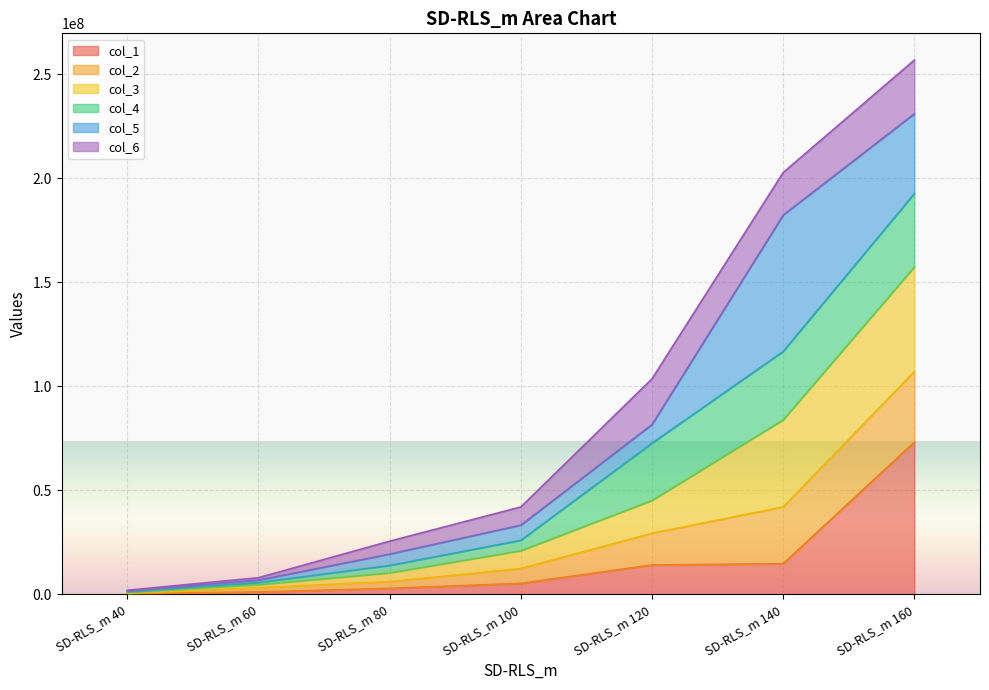

What is the sum of the col_1 values at SD-RLS_m 160 and SD-RLS_m 120?

87109845